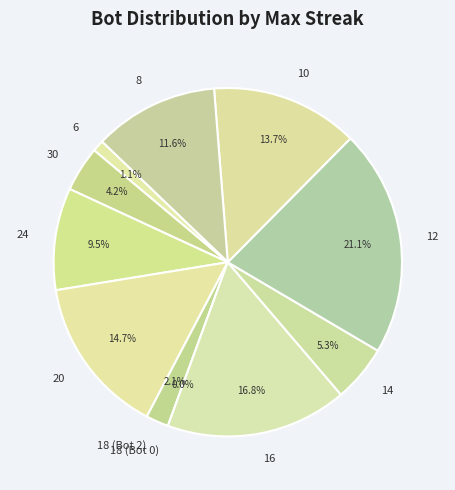

The 18 (Bot 0) slice represents 10% of the pie. True or false?

False